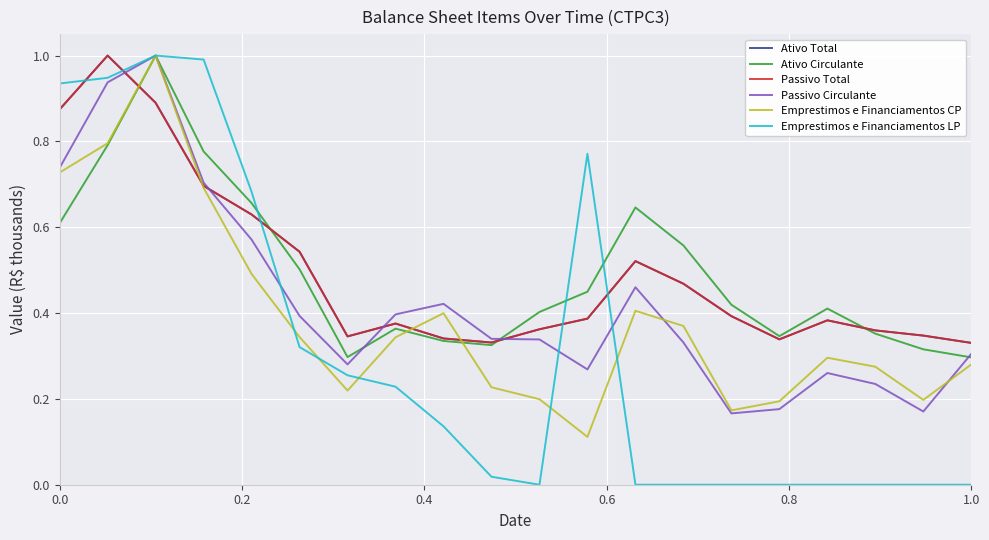

What is the maximum value shown in the chart?

1.0